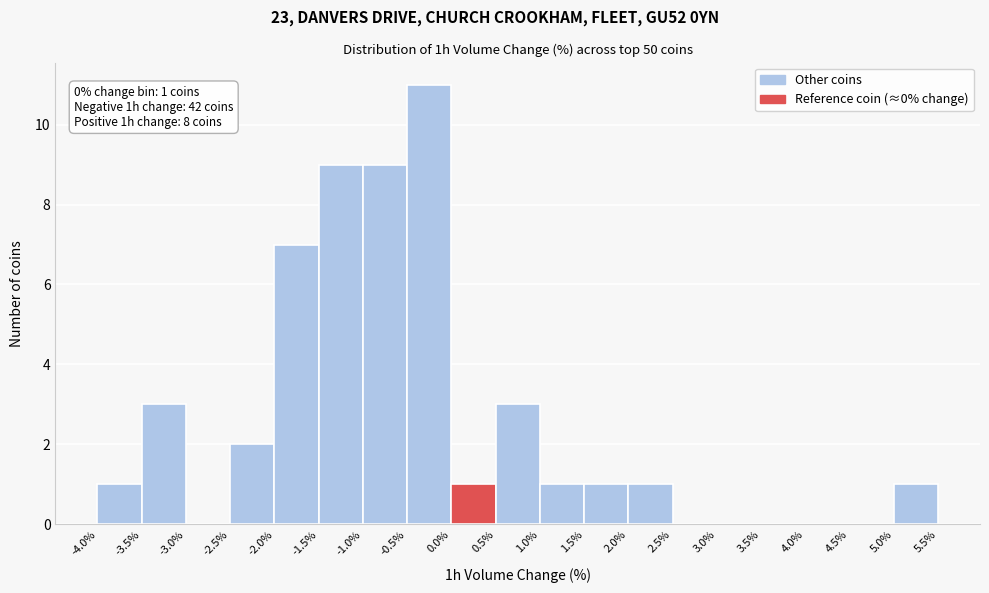

Over which range of the x-axis is the bar tallest?

-0.5% to 0.0%